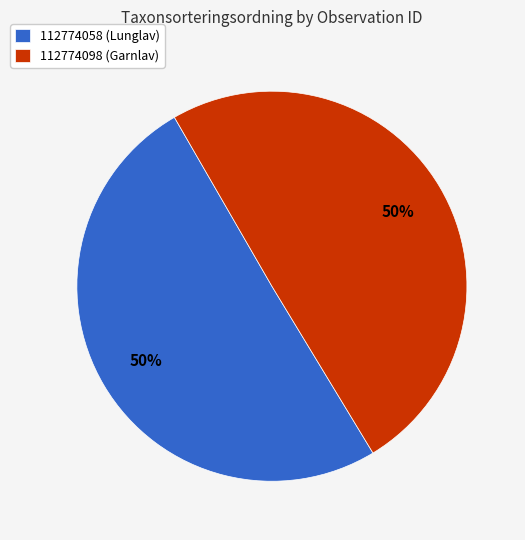

To the nearest percent, what is the average slice percentage?

50%